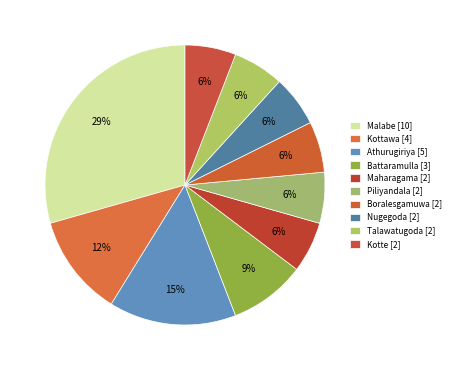

True or false: Athurugiriya accounts for 15% of the total.

True